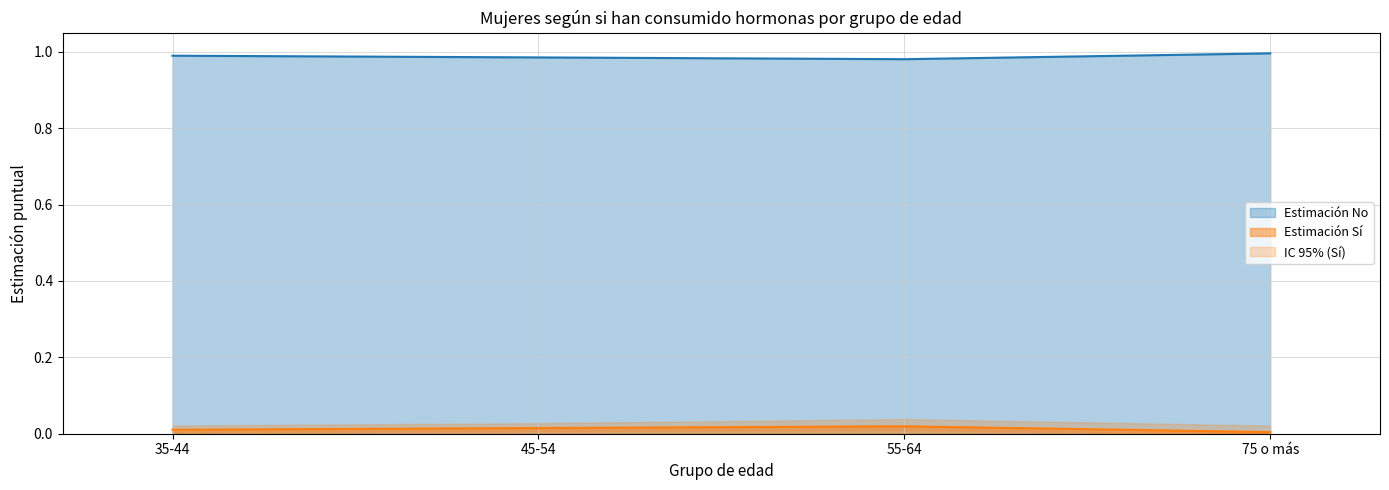

True or false: Estimación No and Estimación Sí intersect in this chart.

False